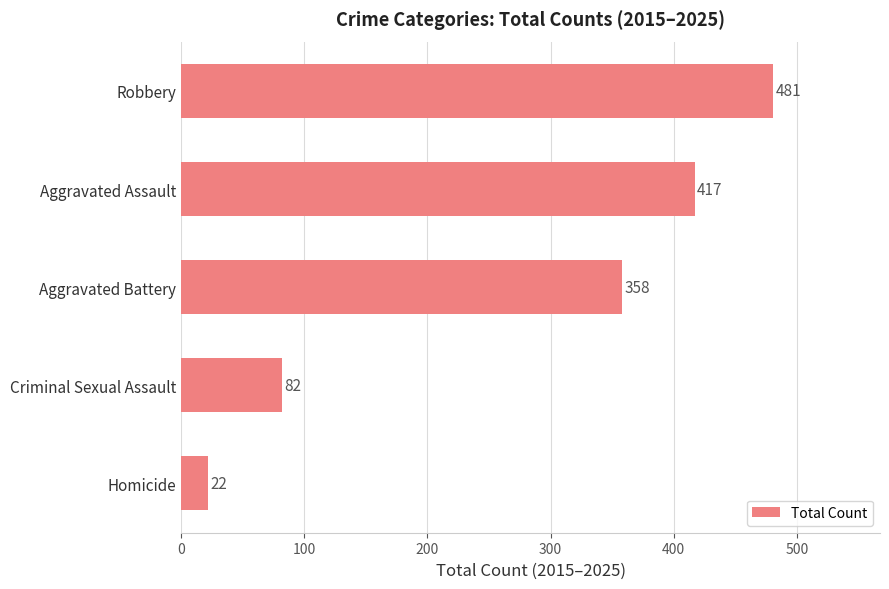

How many bars are there in total?

5